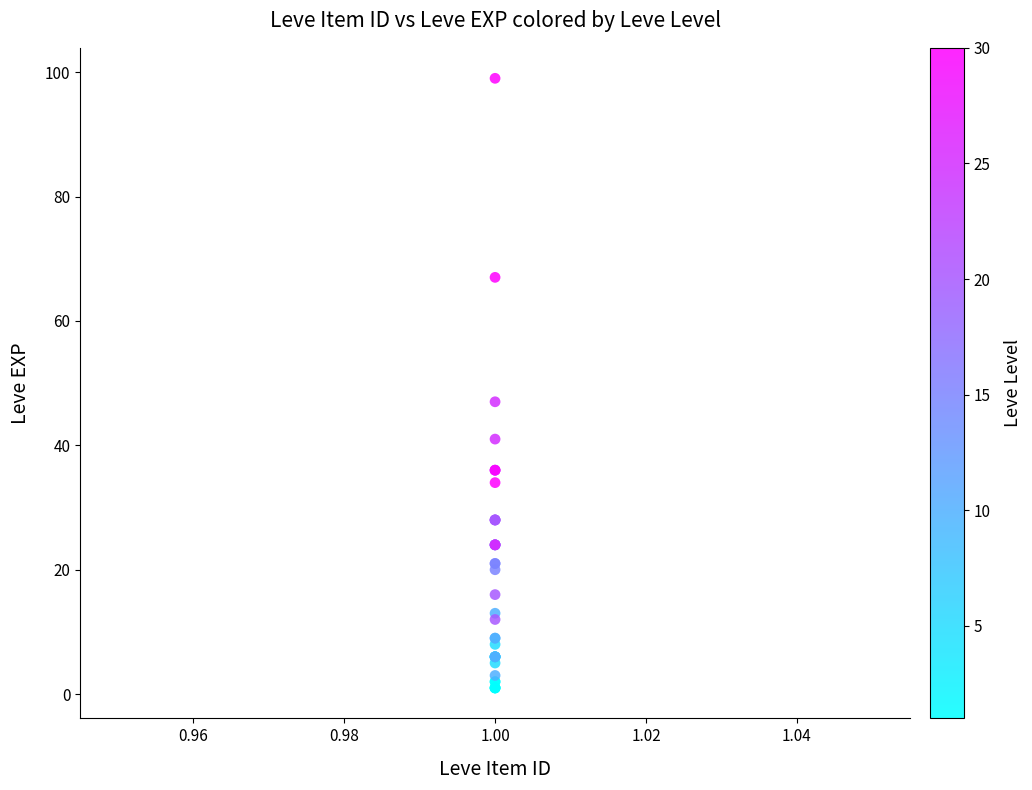

What Y value in the scatter plot is closest to 50?

47